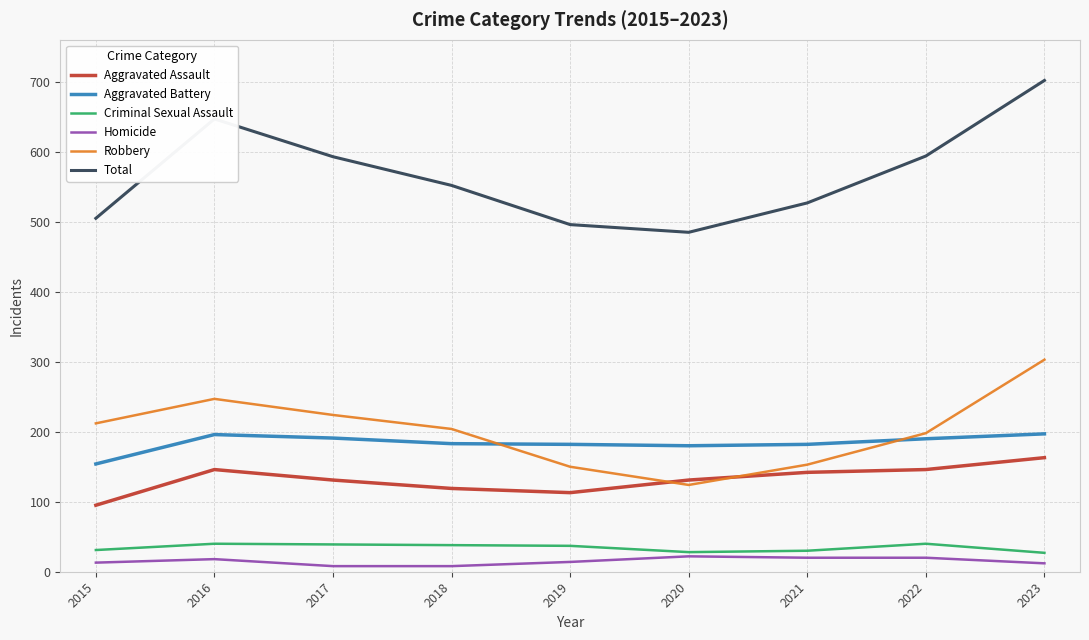

Is this an area chart (filled region under the line)?

No